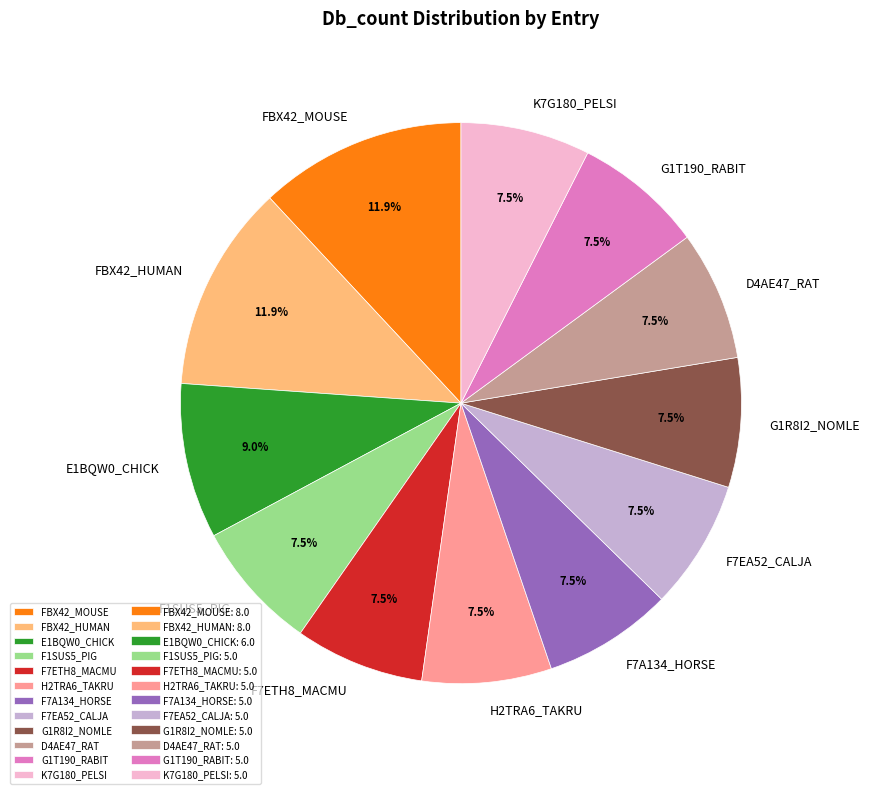

Is the sum of D4AE47_RAT and FBX42_HUMAN greater than half?

No